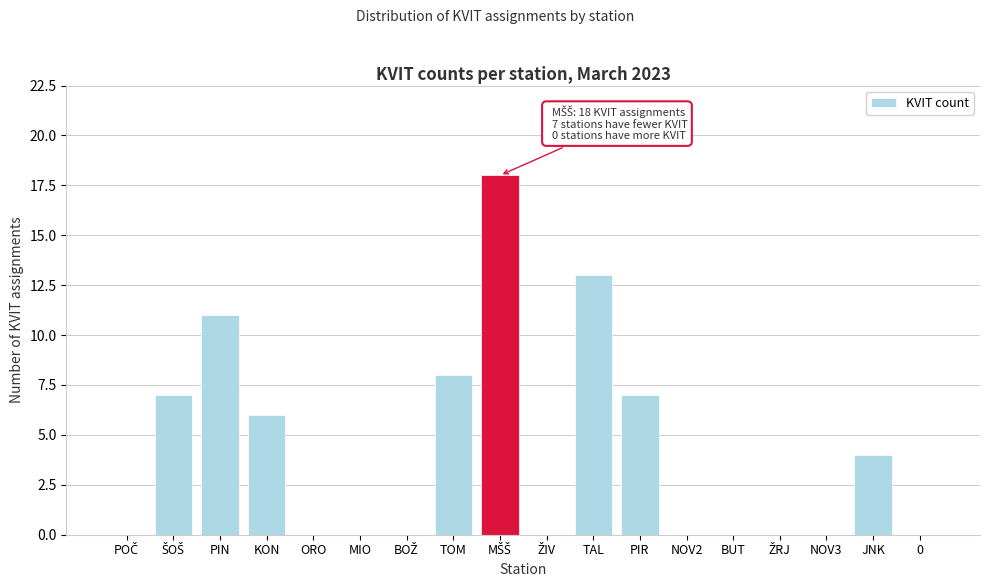

True or false: the data shows 6 at PIN.

False